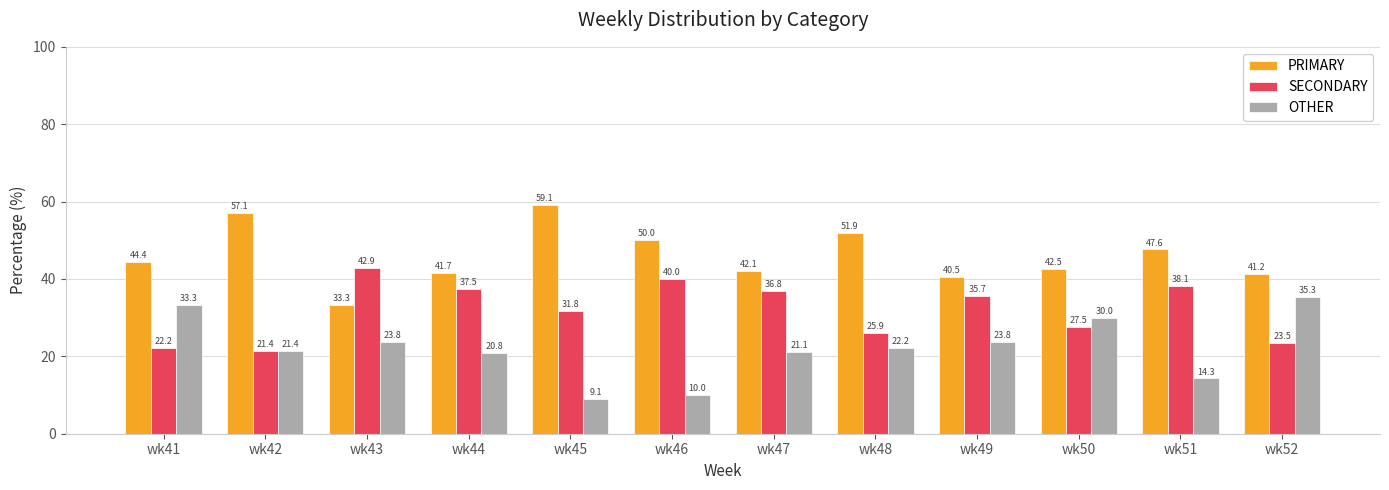

Reading left to right, transcribe all the data shown in this chart.

PRIMARY: wk41=44.4	wk42=57.1	wk43=33.3	wk44=41.7	wk45=59.1	wk46=50.0	wk47=42.1	wk48=51.9	wk49=40.5	wk50=42.5	wk51=47.6	wk52=41.2
SECONDARY: wk41=22.2	wk42=21.4	wk43=42.9	wk44=37.5	wk45=31.8	wk46=40.0	wk47=36.8	wk48=25.9	wk49=35.7	wk50=27.5	wk51=38.1	wk52=23.5
OTHER: wk41=33.3	wk42=21.4	wk43=23.8	wk44=20.8	wk45=9.1	wk46=10.0	wk47=21.1	wk48=22.2	wk49=23.8	wk50=30.0	wk51=14.3	wk52=35.3